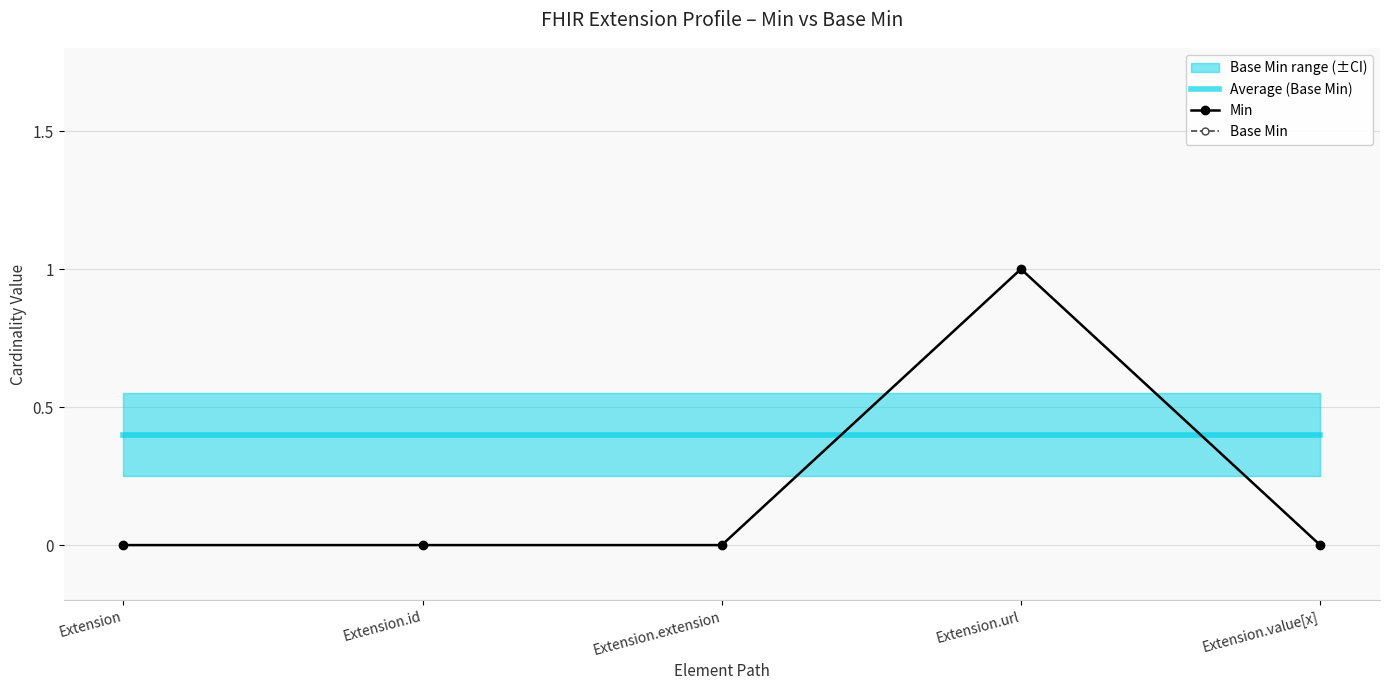

How many intersections are there between Average (Base Min) and Base Min?

2